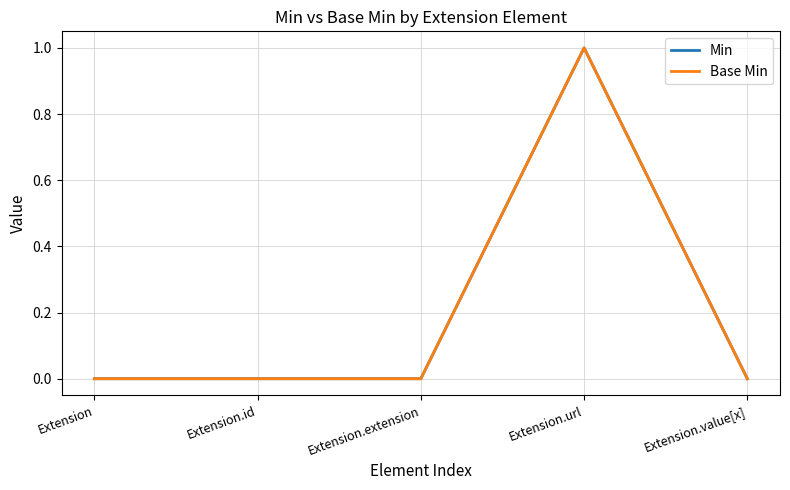

How many lines are shown in the chart?

2